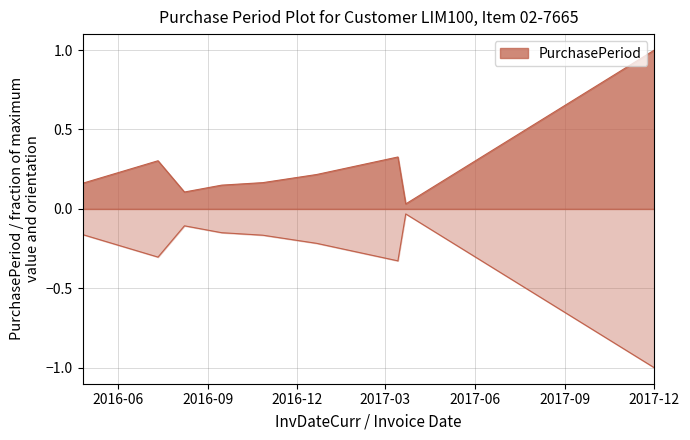

What is the sum of the values at 2017-12-01 and 2016-10-27?

1.2